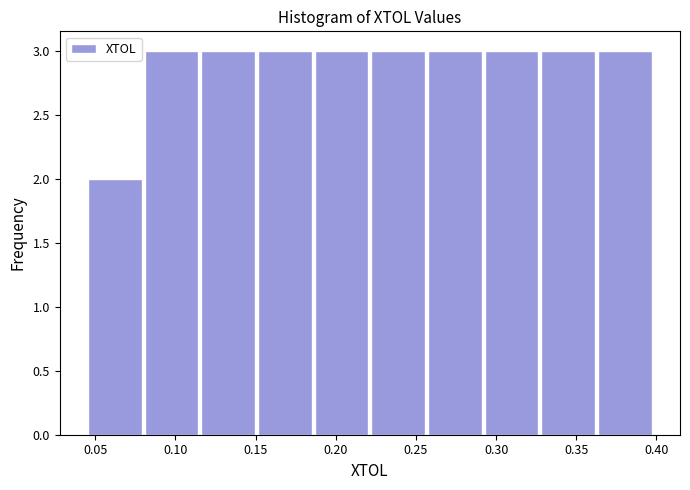

Reading left to right, list every bar in this chart as the range it spans on the x-axis followed by its height. Neither the bar edges nor the heights are printed on the chart, so give them approximately, as read against the axes.

0.045 to 0.080: 2
0.080 to 0.115: 3
0.115 to 0.150: 3
0.150 to 0.185: 3
0.185 to 0.220: 3
0.220 to 0.255: 3
0.255 to 0.290: 3
0.290 to 0.325: 3
0.325 to 0.365: 3
0.365 to 0.400: 3